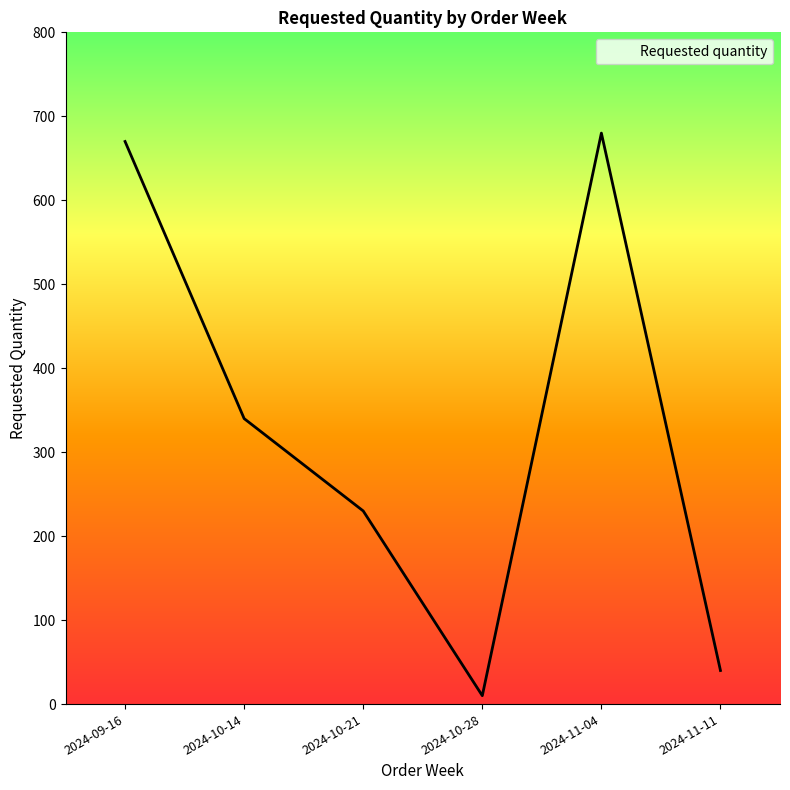

Reading left to right, what are all the values shown in this chart?

2024-09-16=670	2024-10-14=340	2024-10-21=230	2024-10-28=10	2024-11-04=680	2024-11-11=40